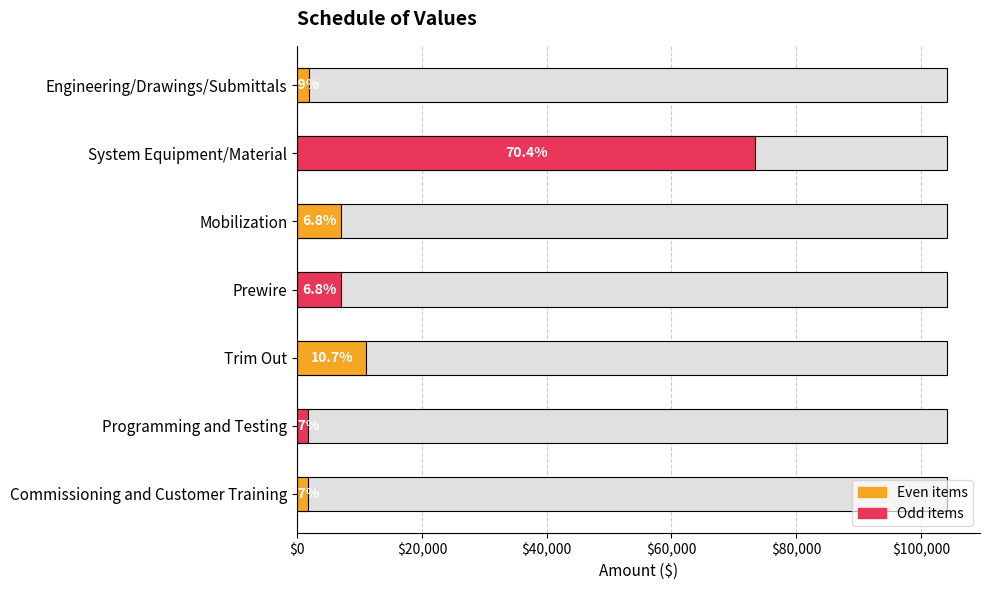

Reading right to left, what are all the values shown in this chart?

1765.3	1765.3	11120.8	7111.3	7111.3	73434.4	1930.4